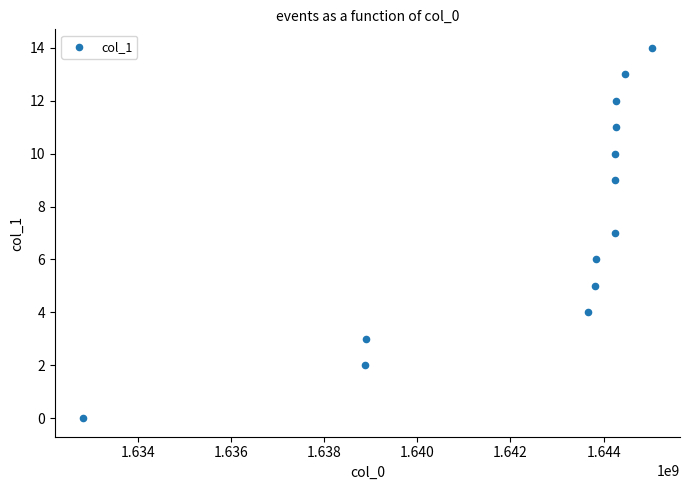

What is the range of Y values (max minus min)?

14